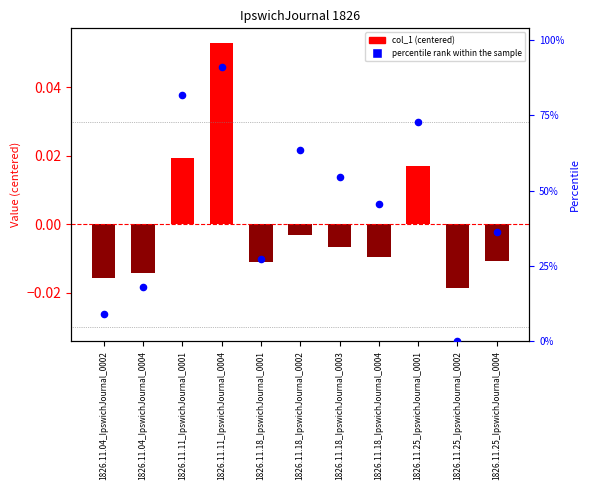

Which series contains the highest Y value?

percentile rank within the sample